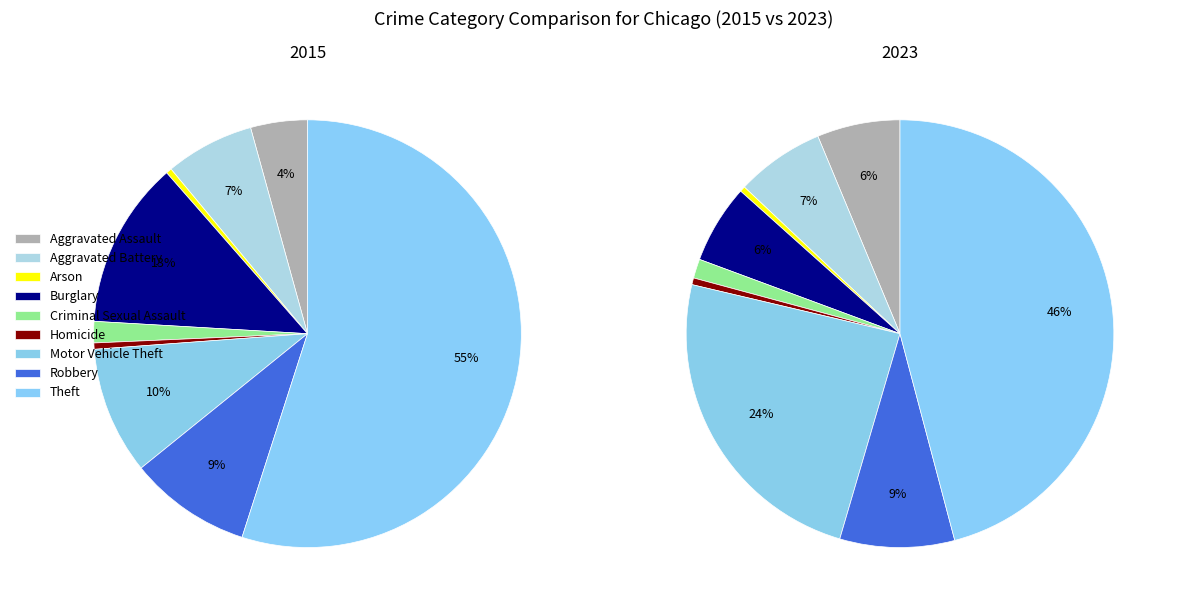

What is the majority slice?

Theft